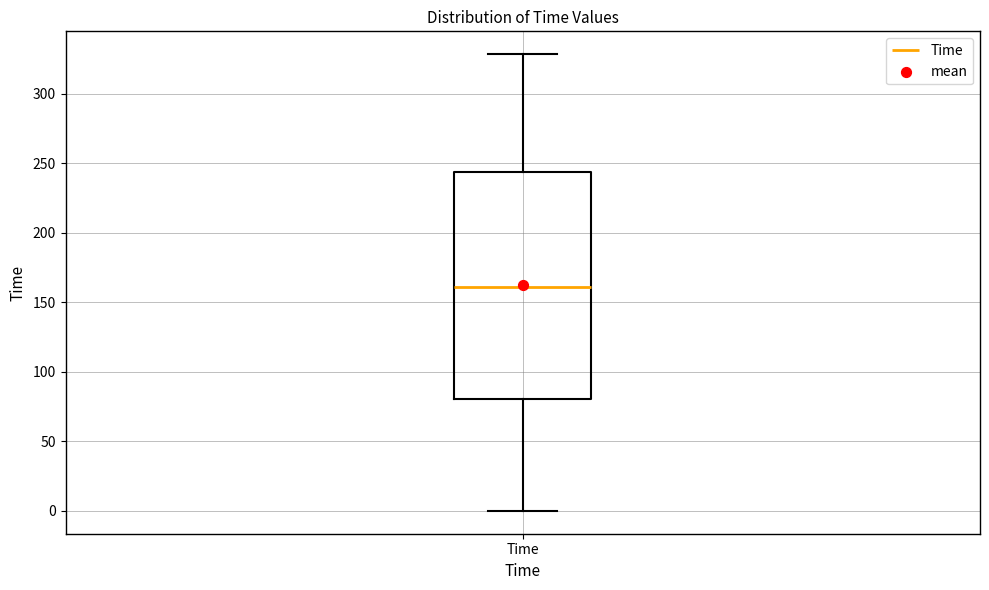

Where does the median line of the box for Time sit on the y-axis? The values are not printed on the chart, so give them approximately, as read against the axis.

160